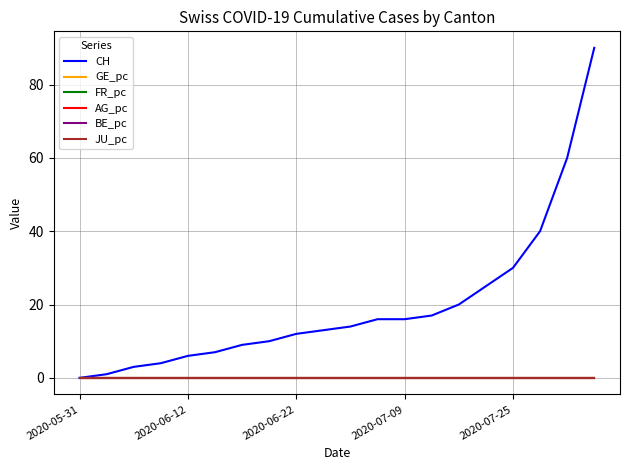

Which series has the widest spread of values?

CH